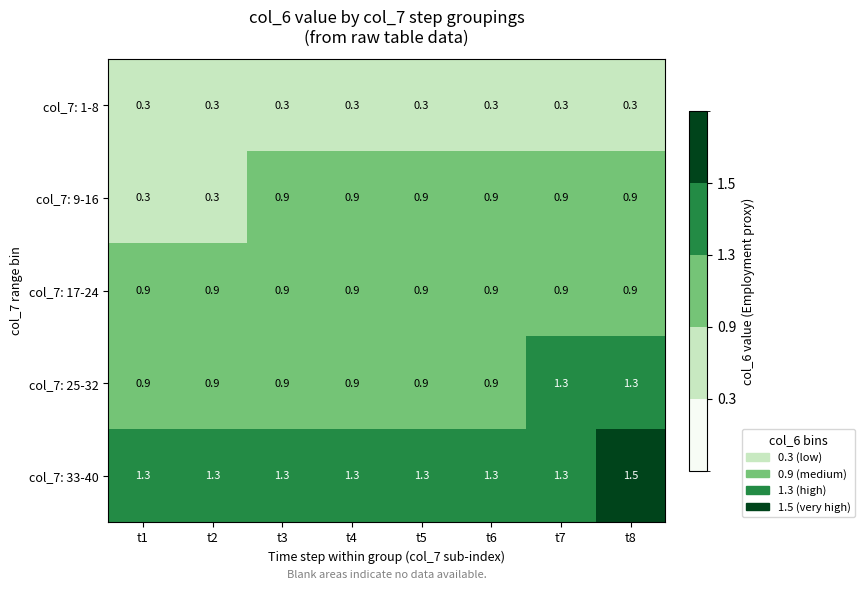

What is the difference between the maximum and second lowest values in the col_7: 9-16 series?

0.6